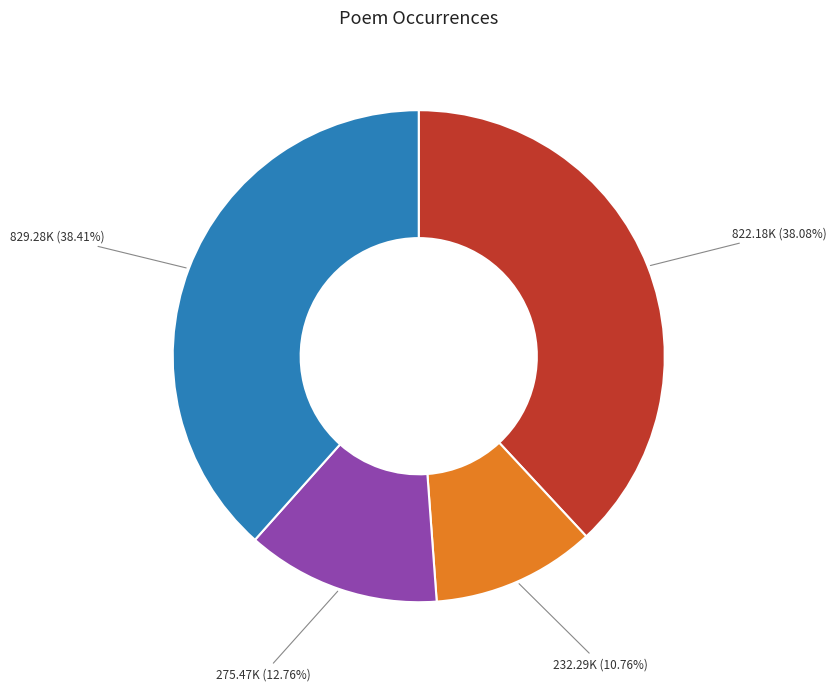

Is there a majority slice in this chart?

No